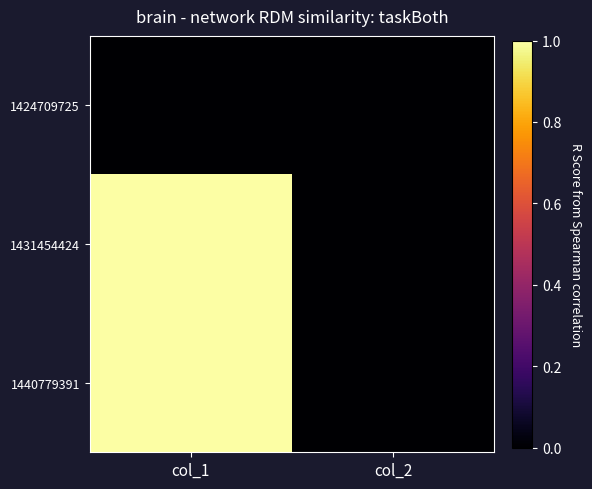

Rank the series by their maximum value, from lowest to highest.

1424709725, 1431454424, 1440779391